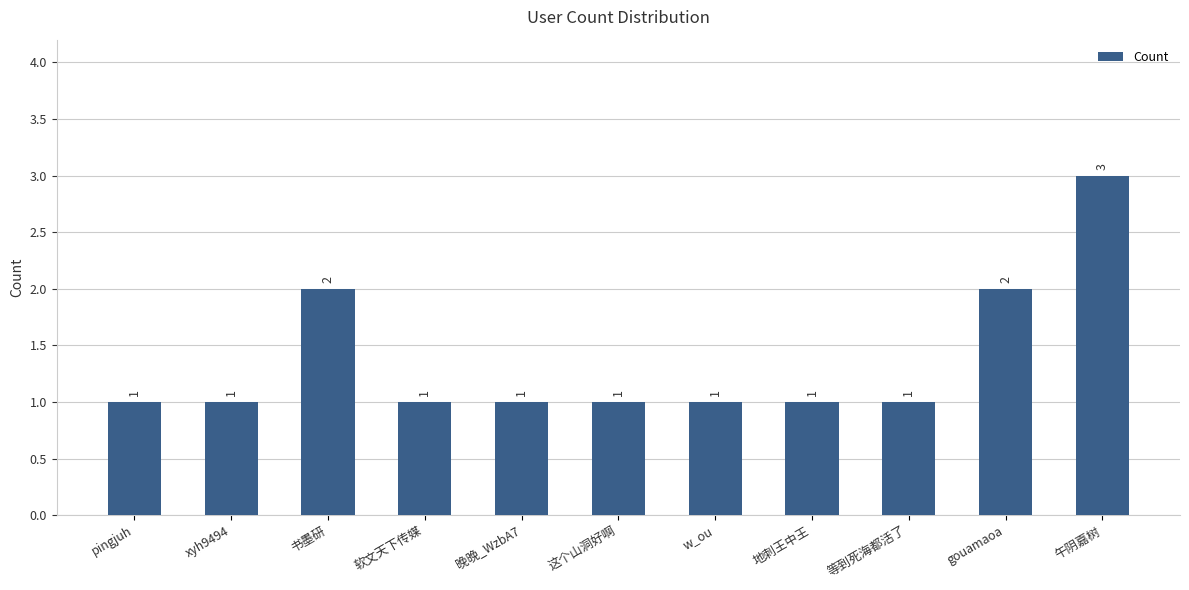

The chart shows a value of 0 at 地刺王中王. True or false?

False